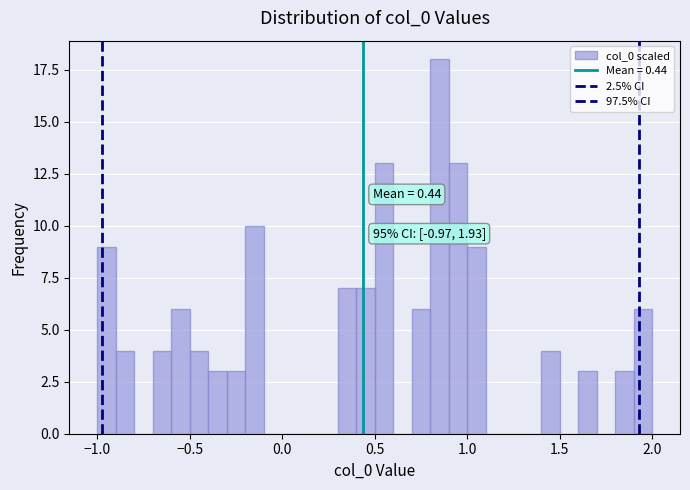

Read against the x-axis, roughly where is the centre of the tallest bar?

0.85